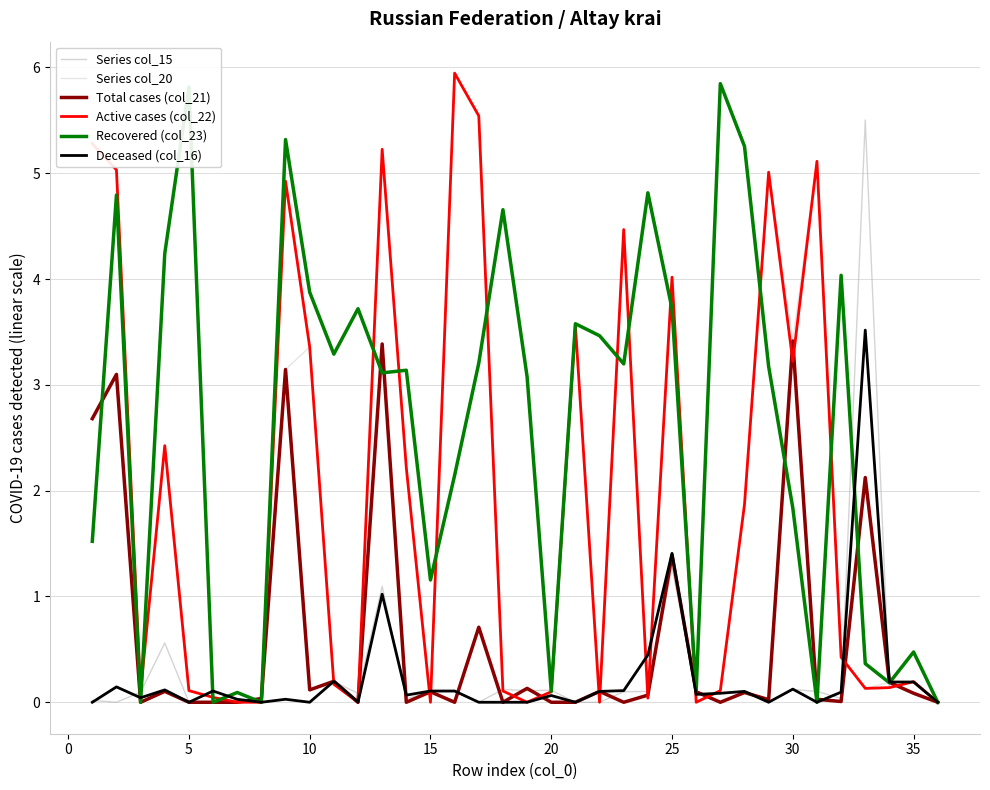

Which series has the largest total across all categories?

Recovered (col_23)